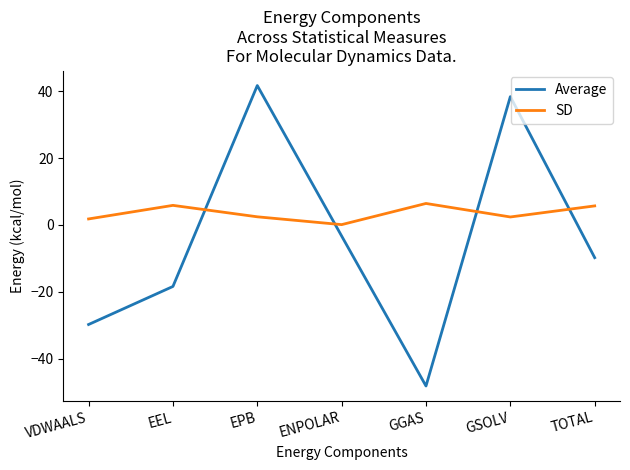

Which series ends up on top after the final intersection of SD and Average?

SD